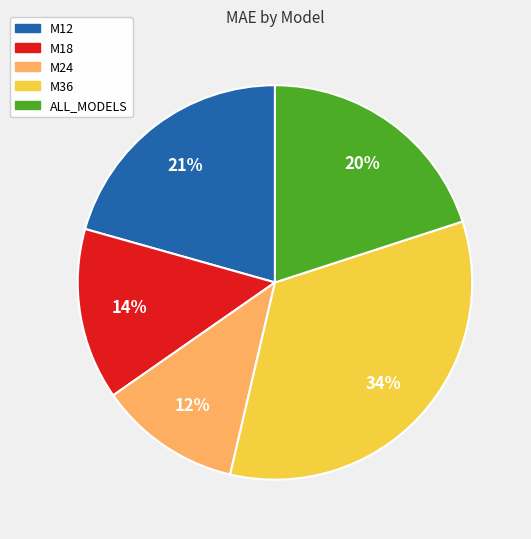

The M18 slice represents 27% of the pie. True or false?

False